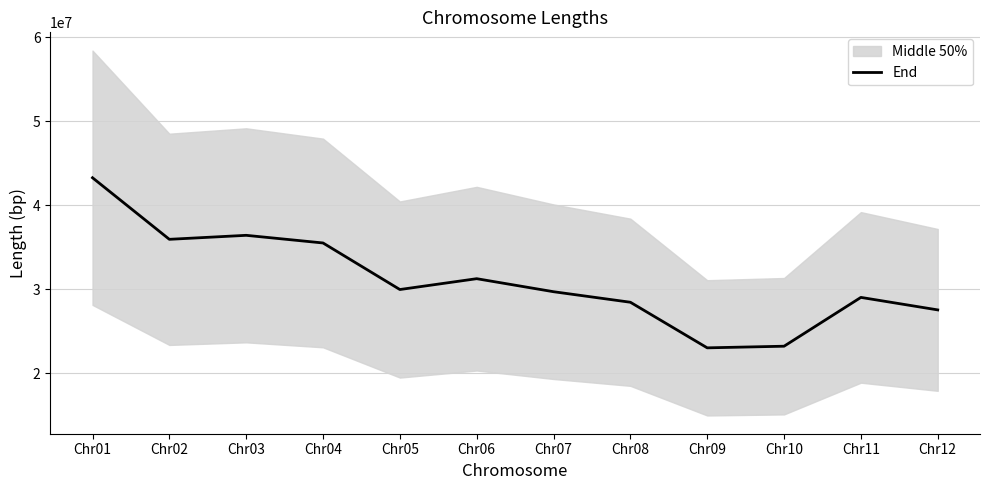

Approximately how many times larger is the value at Chr03 compared to Chr01?

0.8